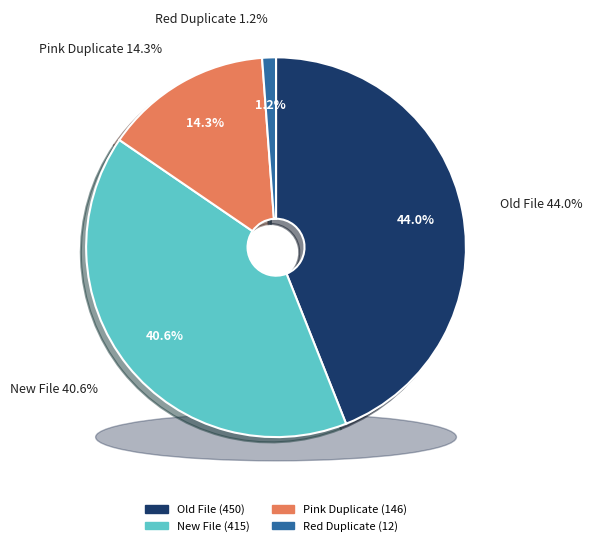

Which category has the biggest portion of the pie?

Old File